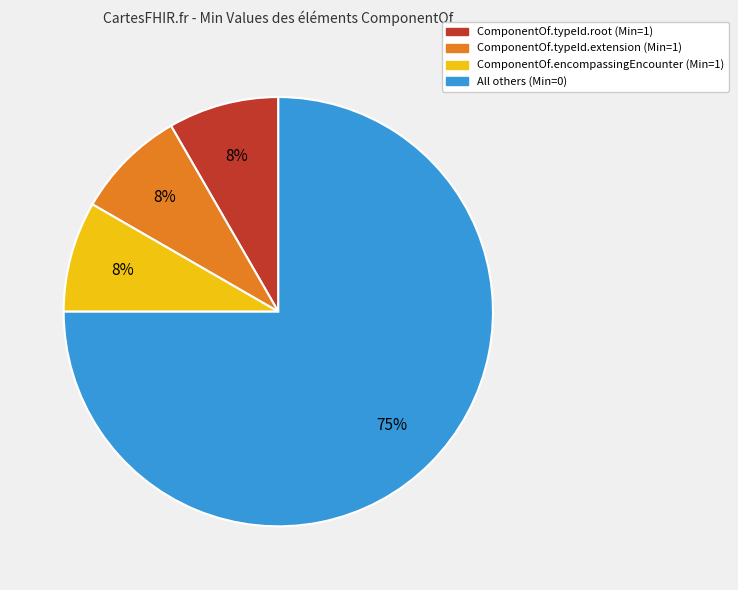

Does any single category account for the majority?

Yes